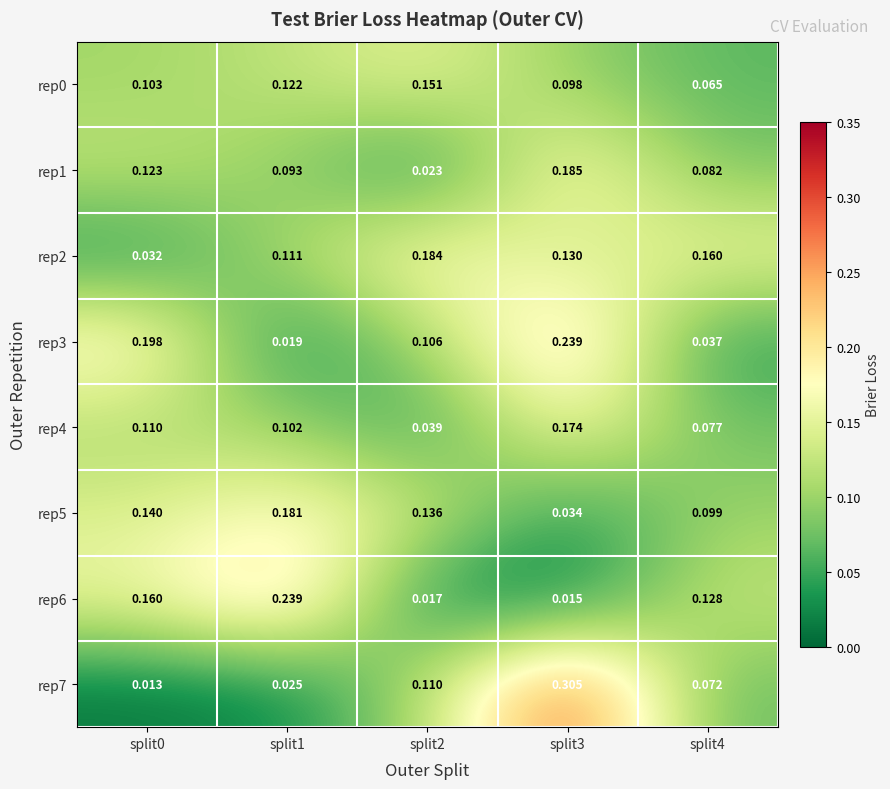

Which series has the largest total across all categories?

rep2